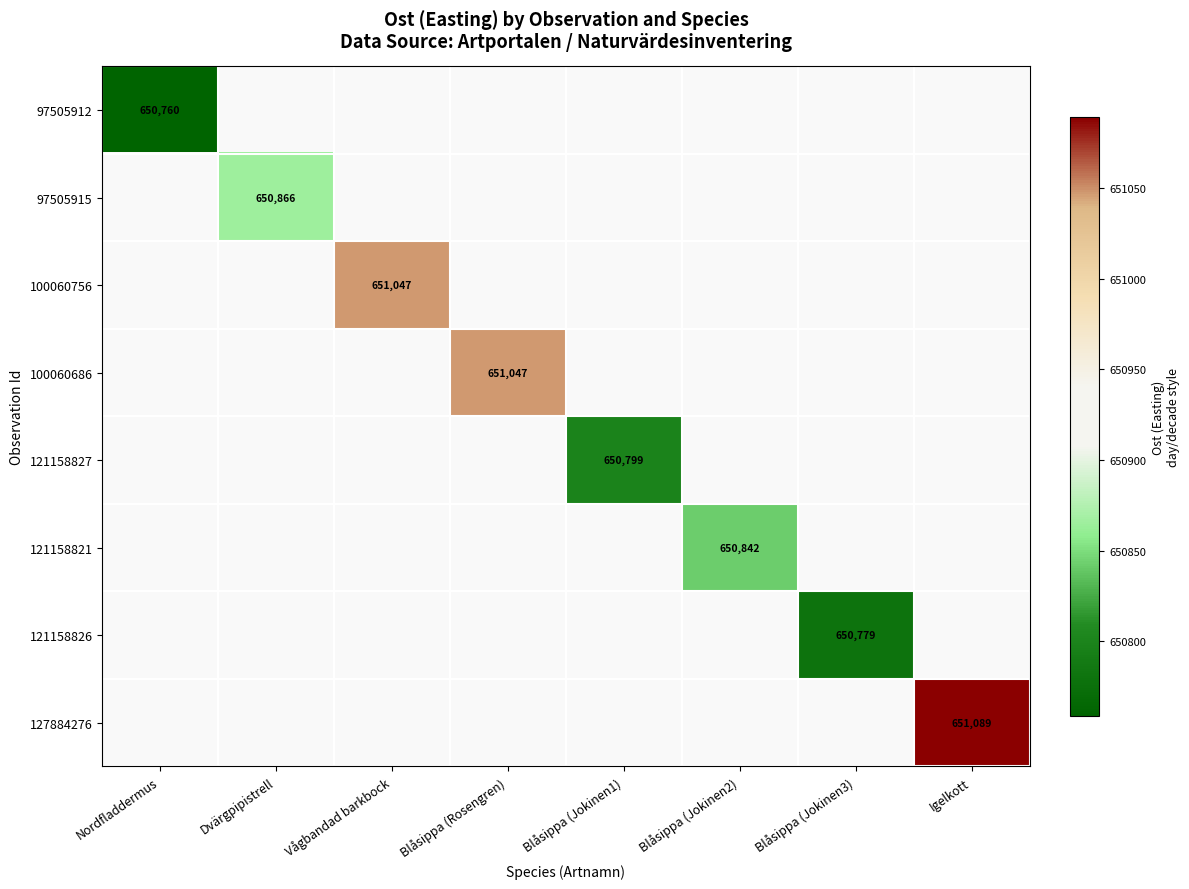

Which category has the highest value across all series?

Igelkott